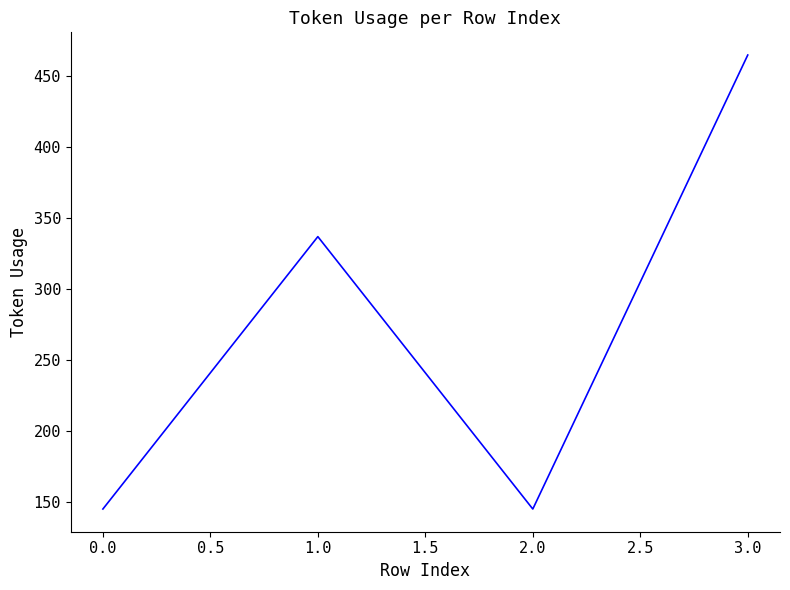

How many categories are shown in the chart?

4